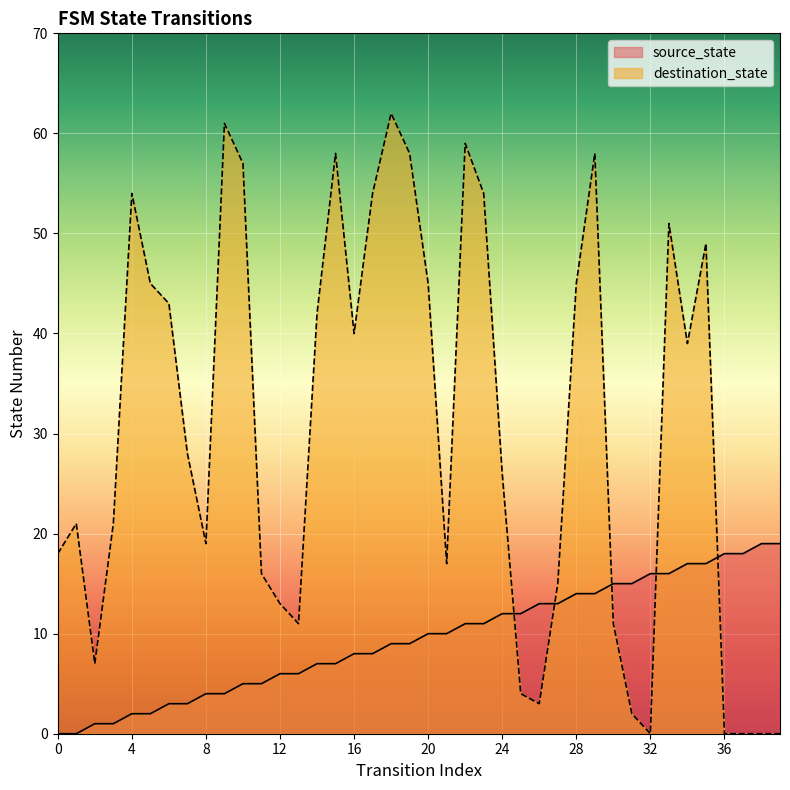

What is the greatest value displayed?

62